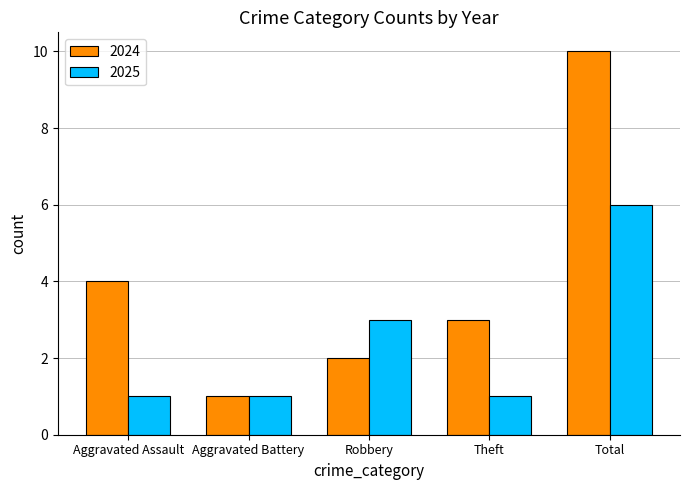

At Aggravated Assault, list the series in order from smallest to largest.

2025, 2024